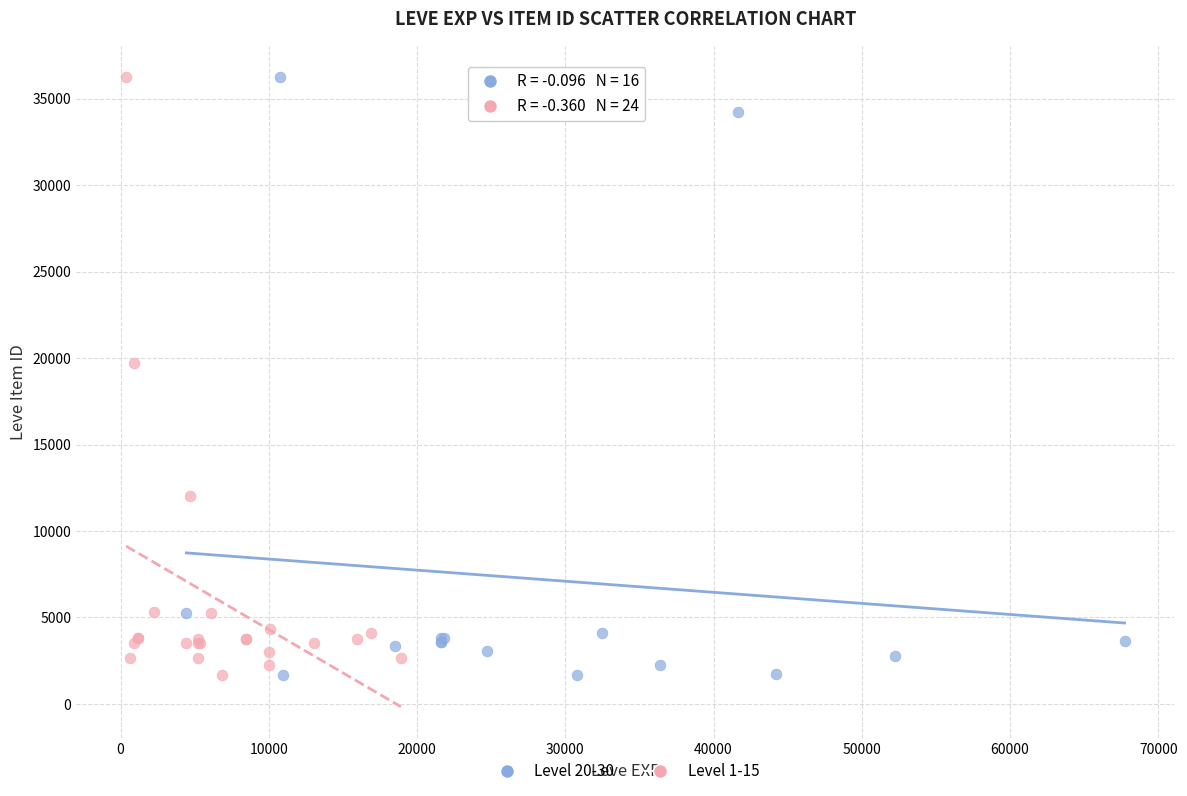

What are all the series names shown in the legend?

Level 20-30, Level 1-15